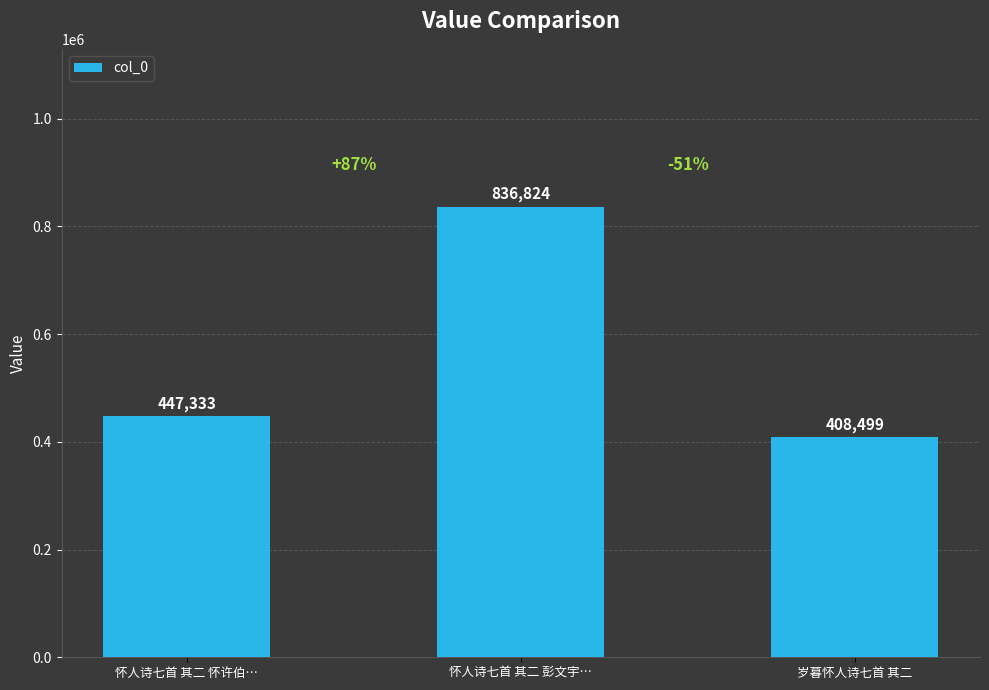

True or false: the data shows 836824 at 怀人诗七首 其二 彭文宇….

True